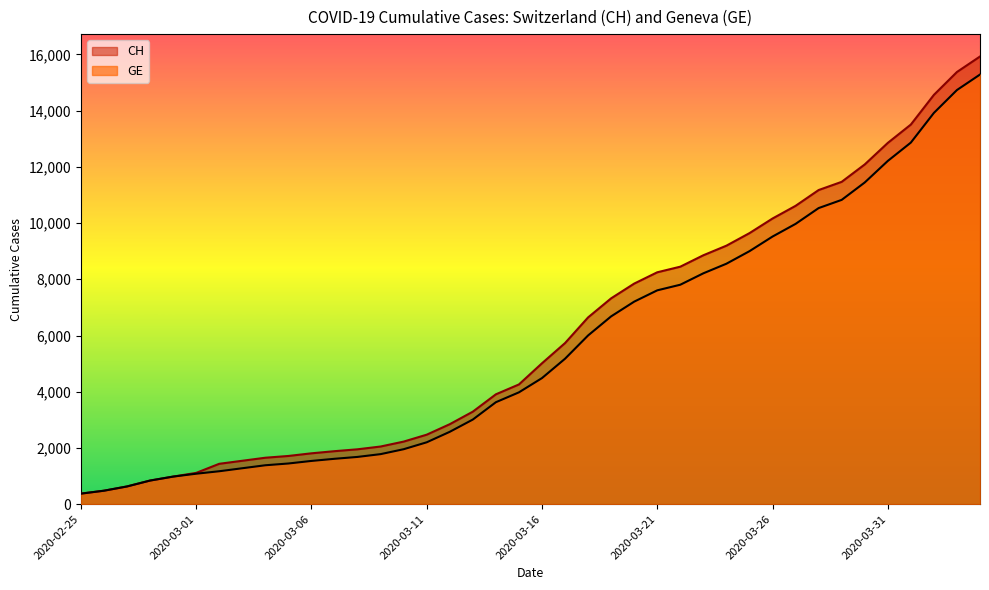

What is the minimum value for GE?

375